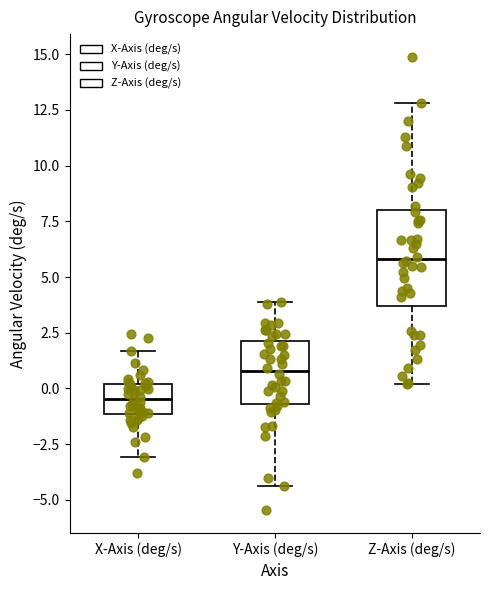

Where is the upper edge of the box for Y-Axis (deg/s) on the y-axis? The values are not printed on the chart, so give them approximately, as read against the axis.

2.0